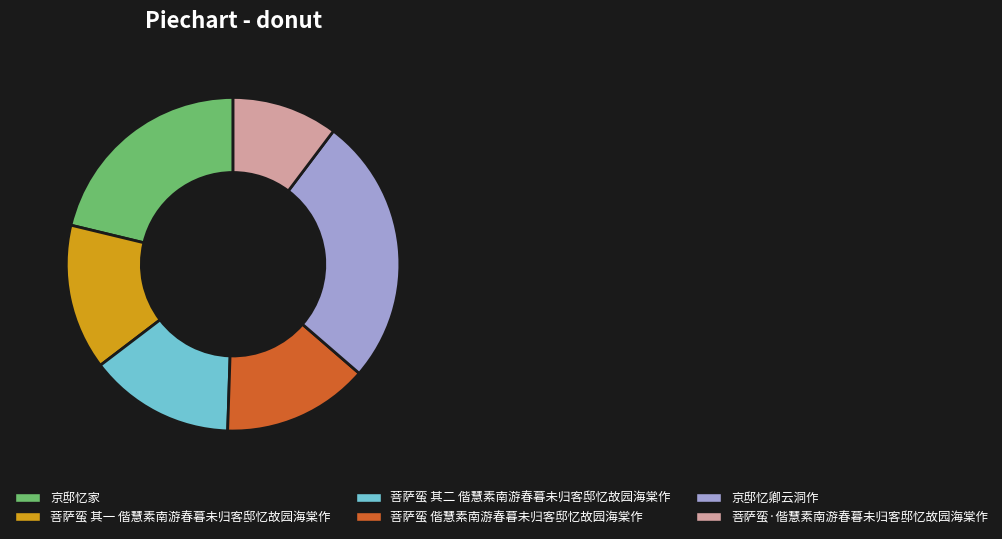

Which category has the smallest portion of the pie?

菩萨蛮·偕慧素南游春暮未归客邸忆故园海棠作